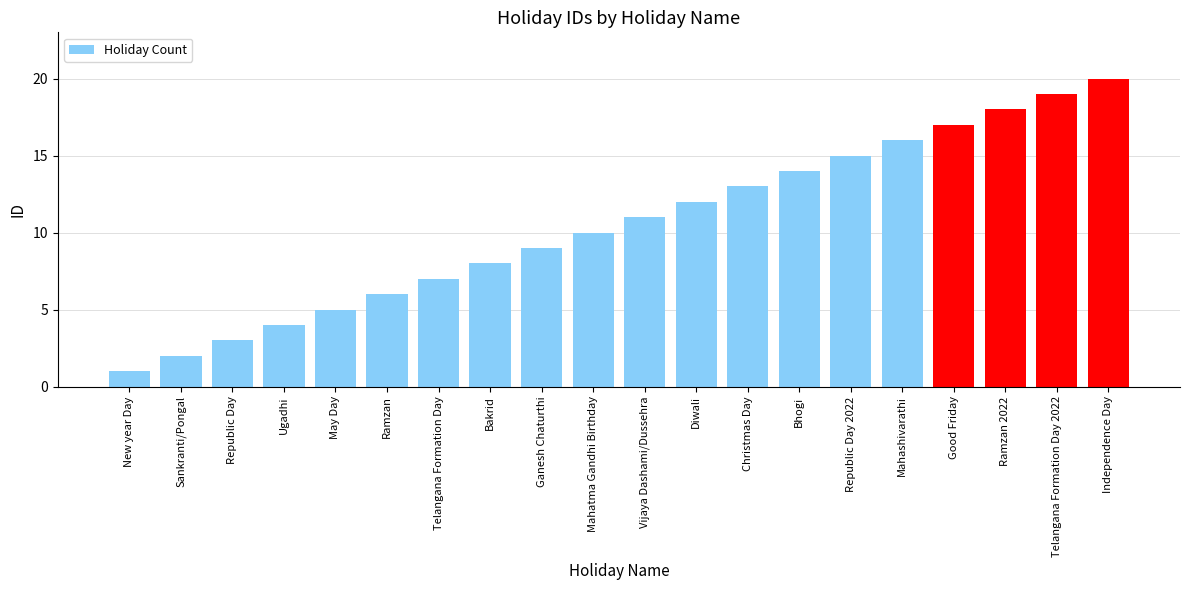

What is the sum of all values?

210